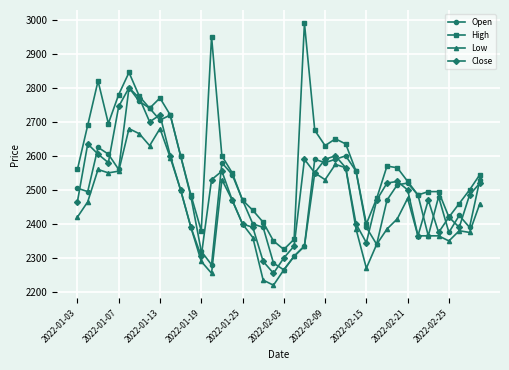

What is the value of the High point at the 15th from the left?

2600